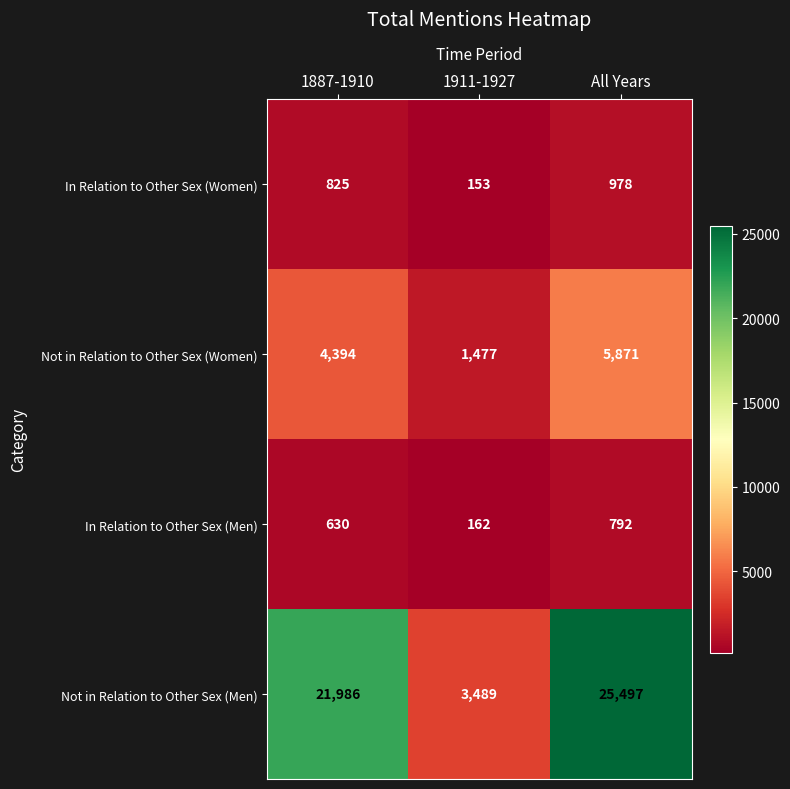

At how many categories does at least one series exceed 17047?

2